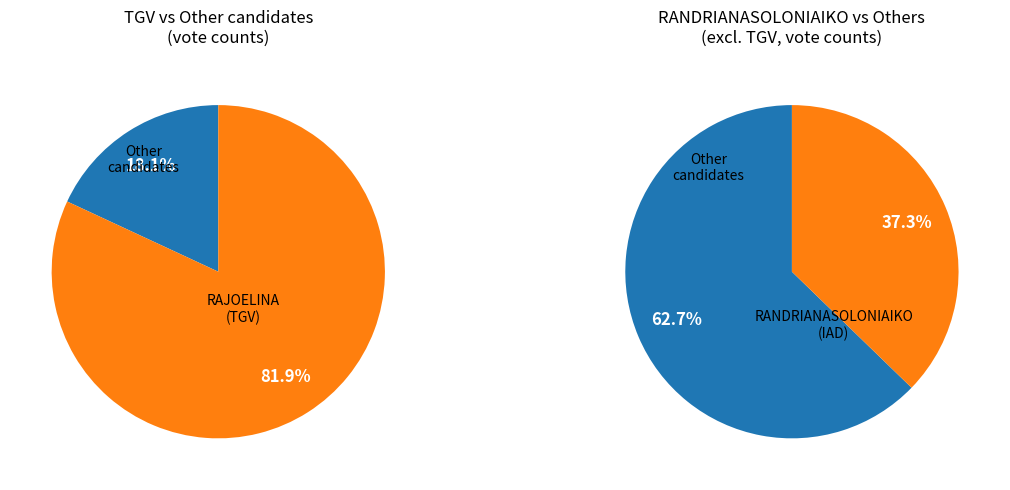

To the nearest percent, what is the combined percentage of RAOBELINA ANDRIAMALALA (ARB) and RADERANIRINA Sendrison (Fy-M)?

2%